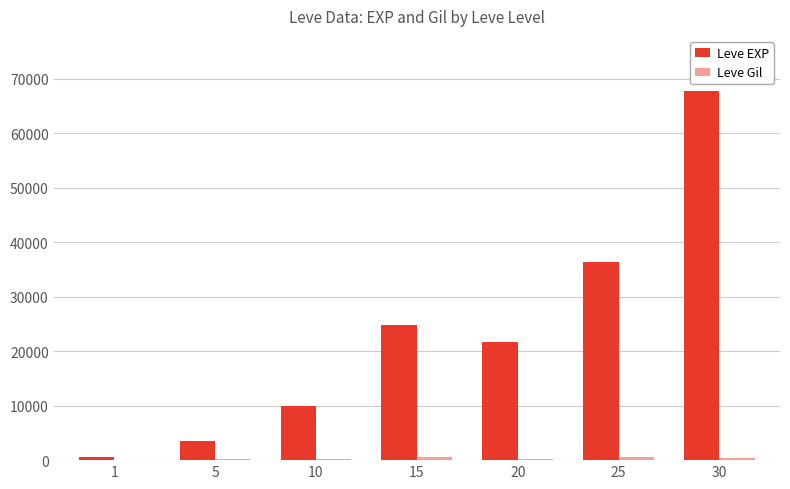

Which series changed the most between 1 and 25?

Leve EXP